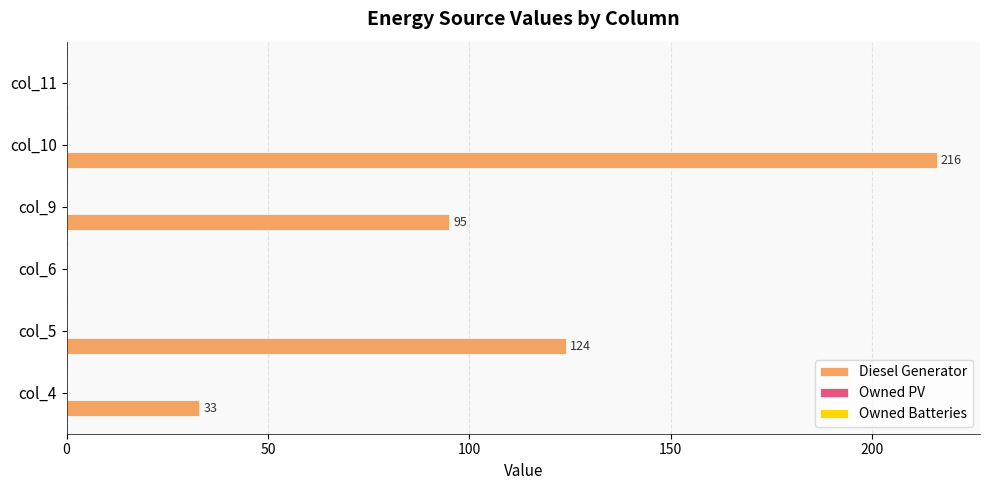

What is the sum of the values at col_10 and col_4?

249